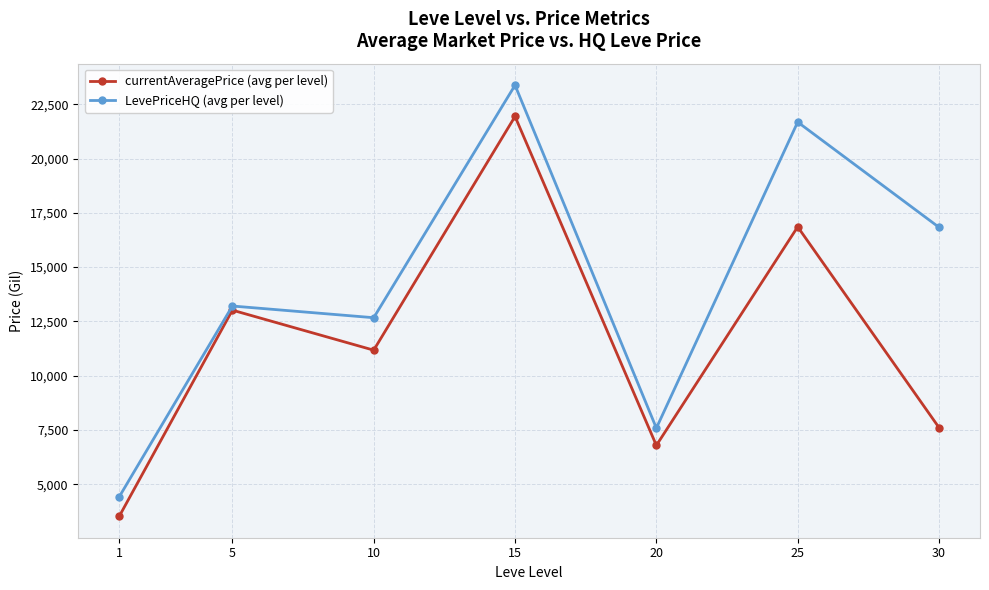

How many interior local peaks does the LevePriceHQ (avg per level) series have?

3